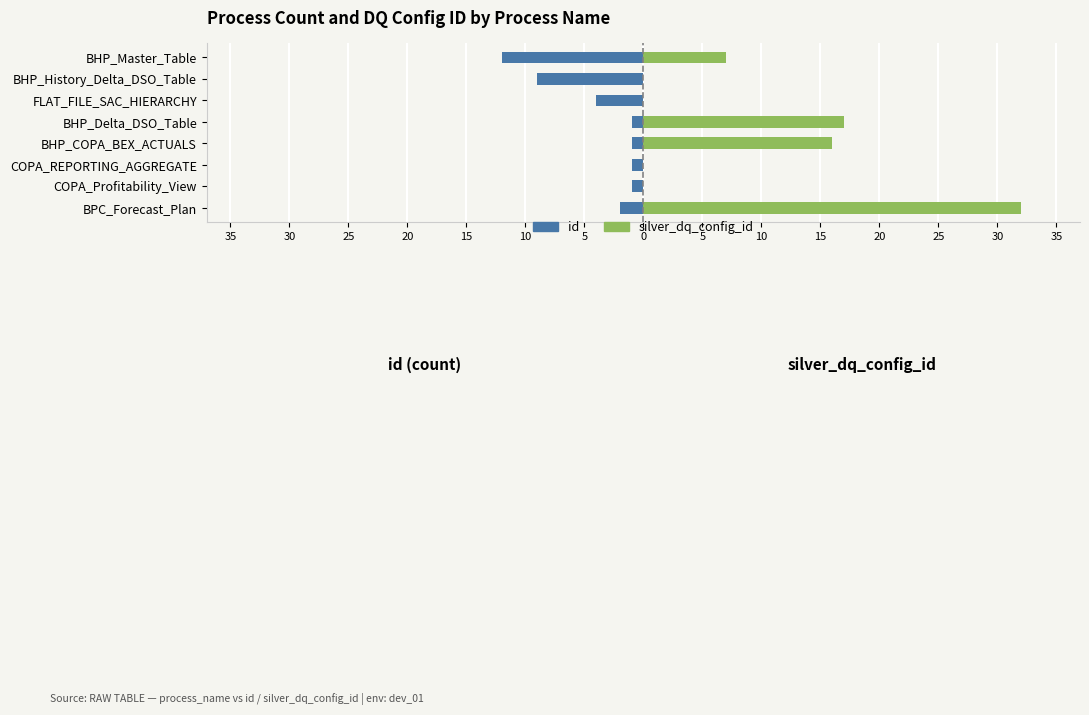

How many groups of bars are there?

8